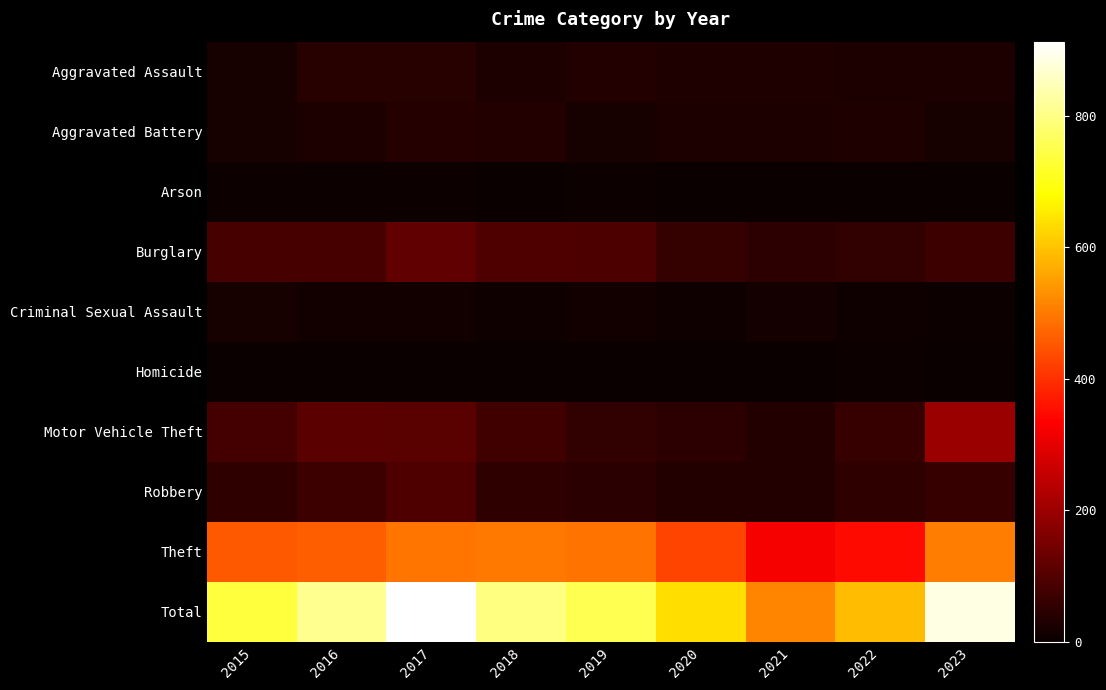

Reading left to right, extract all data points from this chart.

Aggravated Assault: 2015=21	2016=41	2017=40	2018=26	2019=34	2020=29	2021=29	2022=25	2023=26
Aggravated Battery: 2015=21	2016=25	2017=36	2018=34	2019=20	2020=26	2021=28	2022=32	2023=19
Arson: 2015=4	2016=4	2017=4	2018=3	2019=4	2020=1	2021=2	2022=1	2023=0
Burglary: 2015=84	2016=83	2017=119	2018=93	2019=91	2020=59	2021=48	2022=55	2023=71
Criminal Sexual Assault: 2015=19	2016=13	2017=14	2018=9	2019=12	2020=9	2021=15	2022=9	2023=4
Homicide: 2015=2	2016=2	2017=2	2018=3	2019=3	2020=2	2021=2	2022=4	2023=1
Motor Vehicle Theft: 2015=82	2016=113	2017=109	2018=78	2019=54	2020=49	2021=35	2022=62	2023=197
Robbery: 2015=52	2016=71	2017=96	2018=53	2019=45	2020=35	2021=34	2022=53	2023=64
Theft: 2015=453	2016=461	2017=493	2018=498	2019=490	2020=426	2021=324	2022=348	2023=505
Total: 2015=738	2016=813	2017=913	2018=797	2019=753	2020=636	2021=517	2022=589	2023=887